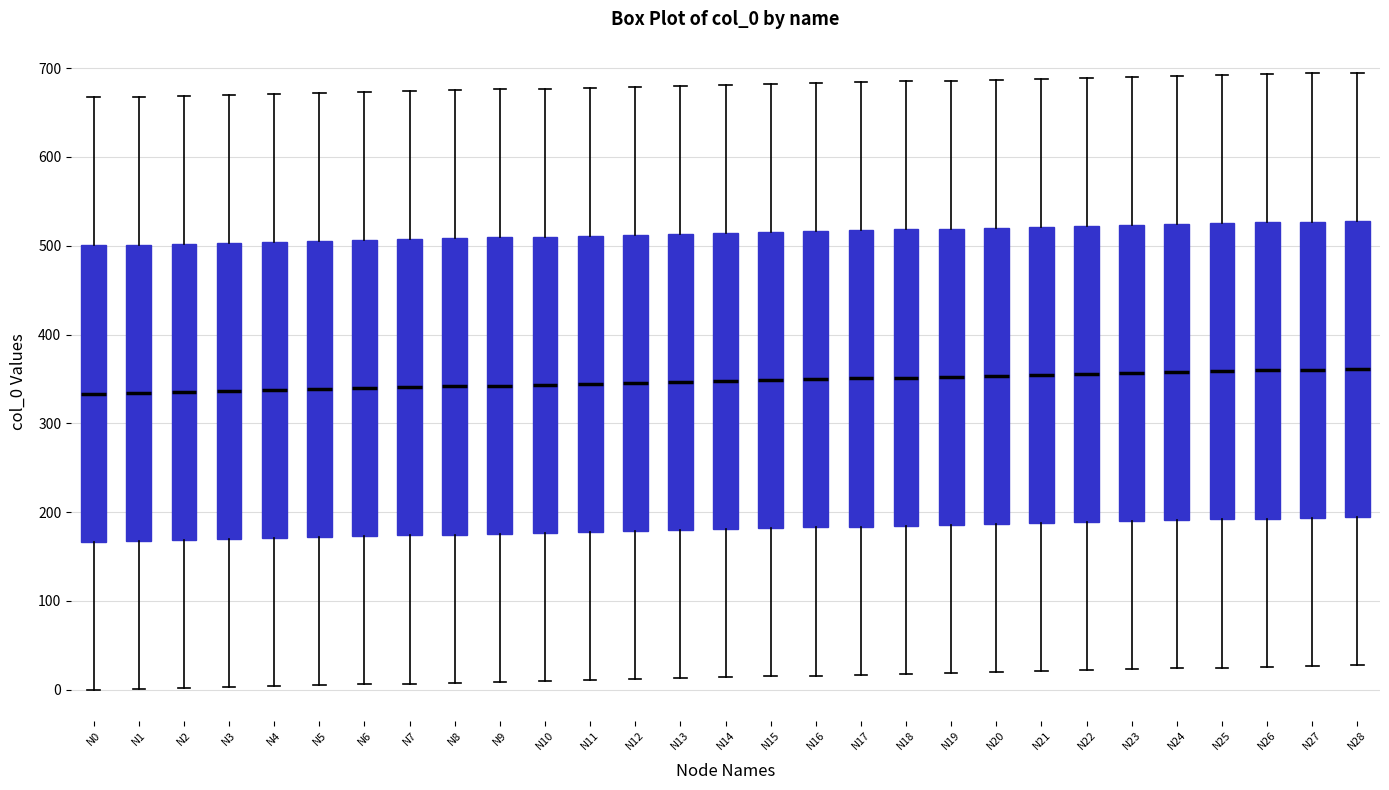

Reading left to right, transcribe this box plot: for each box, give where its median line is, the range the box spans, and where its two whiskers end, as read against the y-axis. The values are not printed on the chart, so give them approximately, as read against the axis.

N0: median 330, box 170 to 500, whiskers 0 to 670
N1: median 330, box 170 to 500, whiskers 0 to 670
N2: median 340, box 170 to 500, whiskers 0 to 670
N3: median 340, box 170 to 500, whiskers 0 to 670
N4: median 340, box 170 to 500, whiskers 0 to 670
N5: median 340, box 170 to 510, whiskers 10 to 670
N6: median 340, box 170 to 510, whiskers 10 to 670
N7: median 340, box 170 to 510, whiskers 10 to 670
N8: median 340, box 170 to 510, whiskers 10 to 680
N9: median 340, box 180 to 510, whiskers 10 to 680
N10: median 340, box 180 to 510, whiskers 10 to 680
N11: median 340, box 180 to 510, whiskers 10 to 680
N12: median 350, box 180 to 510, whiskers 10 to 680
N13: median 350, box 180 to 510, whiskers 10 to 680
N14: median 350, box 180 to 510, whiskers 10 to 680
N15: median 350, box 180 to 520, whiskers 20 to 680
N16: median 350, box 180 to 520, whiskers 20 to 680
N17: median 350, box 180 to 520, whiskers 20 to 680
N18: median 350, box 180 to 520, whiskers 20 to 690
N19: median 350, box 190 to 520, whiskers 20 to 690
N20: median 350, box 190 to 520, whiskers 20 to 690
N21: median 350, box 190 to 520, whiskers 20 to 690
N22: median 360, box 190 to 520, whiskers 20 to 690
N23: median 360, box 190 to 520, whiskers 20 to 690
N24: median 360, box 190 to 520, whiskers 20 to 690
N25: median 360, box 190 to 530, whiskers 30 to 690
N26: median 360, box 190 to 530, whiskers 30 to 690
N27: median 360, box 190 to 530, whiskers 30 to 690
N28: median 360, box 190 to 530, whiskers 30 to 700